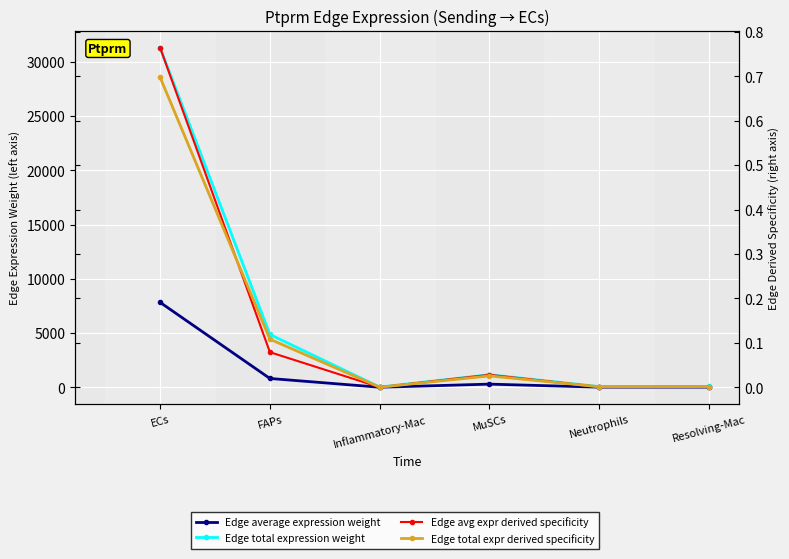

What is the difference between the Edge total expr derived specificity values at MuSCs and ECs?

0.7